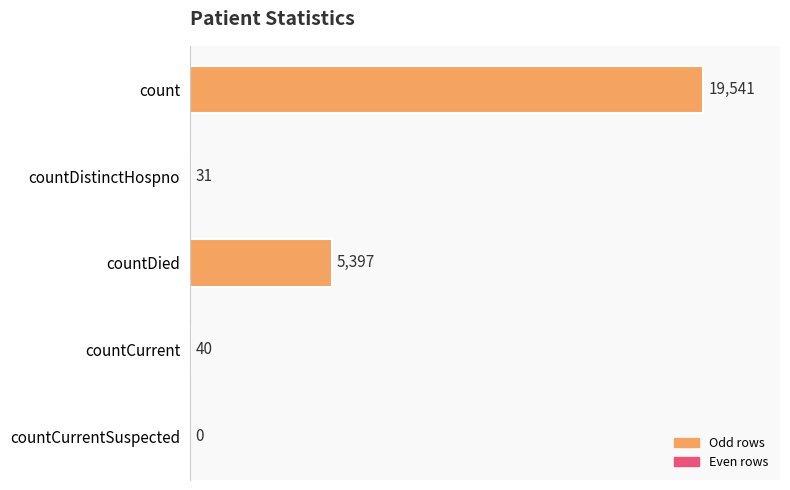

At which label is the value closest to 9770?

countDied